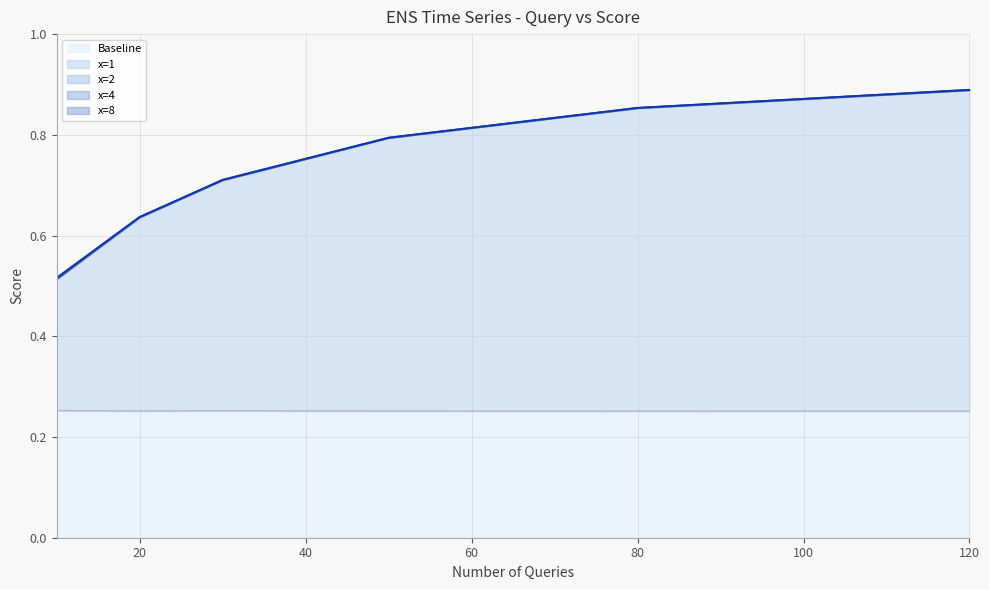

At which label does x=8 reach its minimum?

10